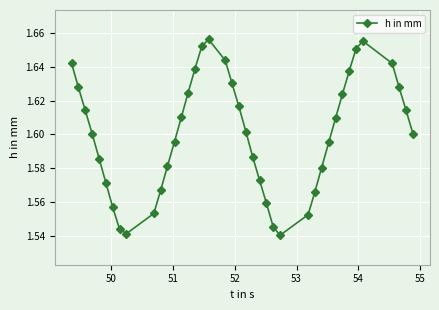

How many values are between 1 and 2?

40